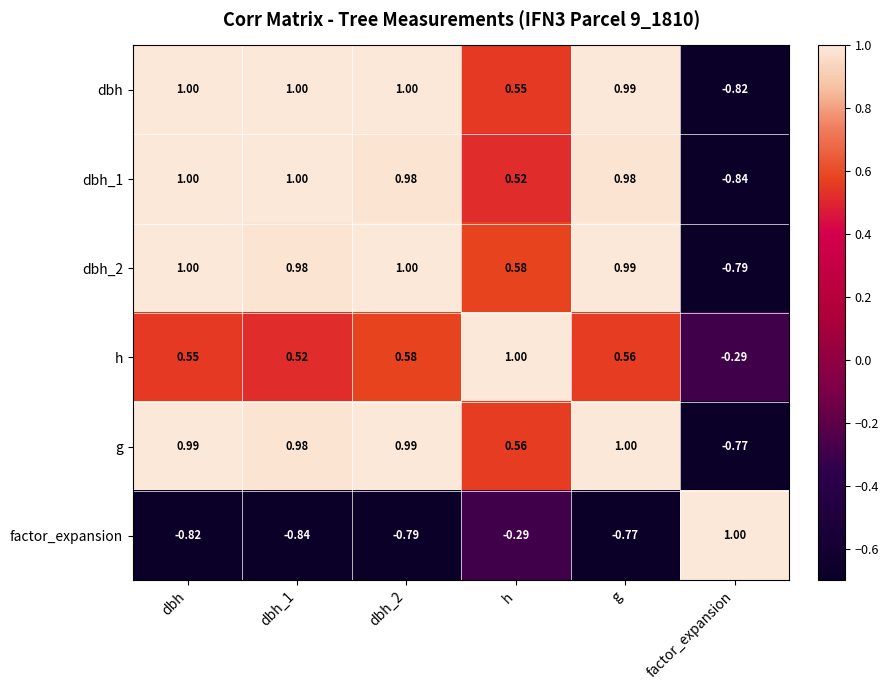

Count the number of categories in the chart.

6